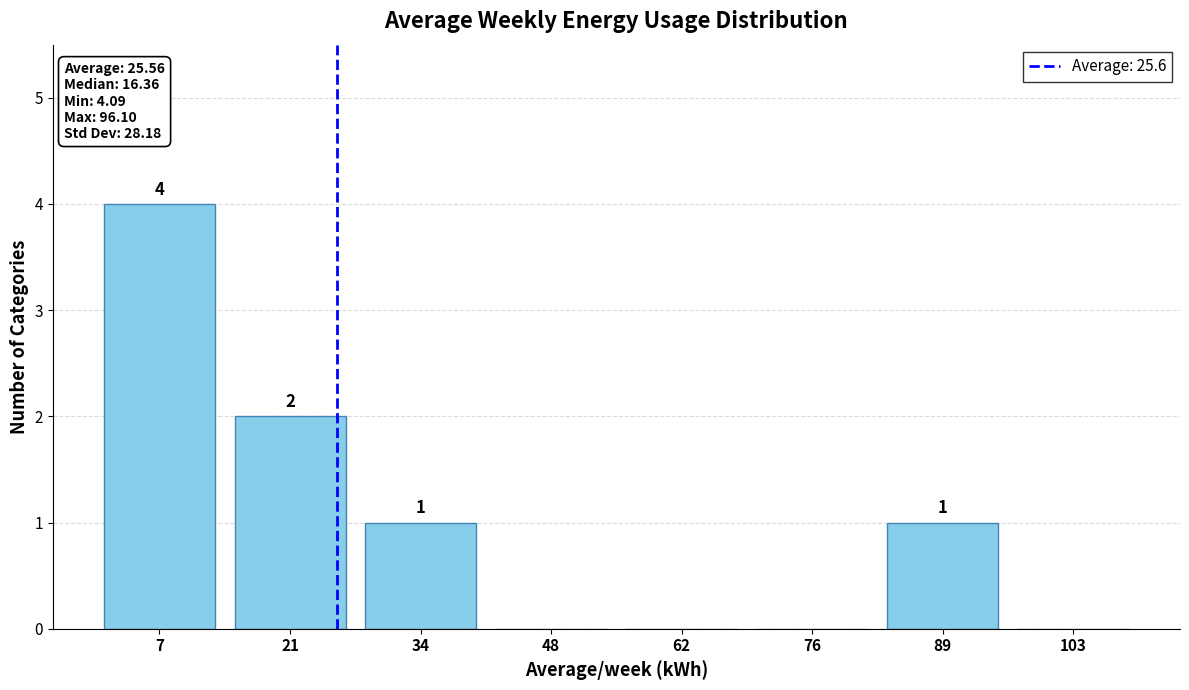

Over which range of the x-axis is the bar tallest?

0 to 14